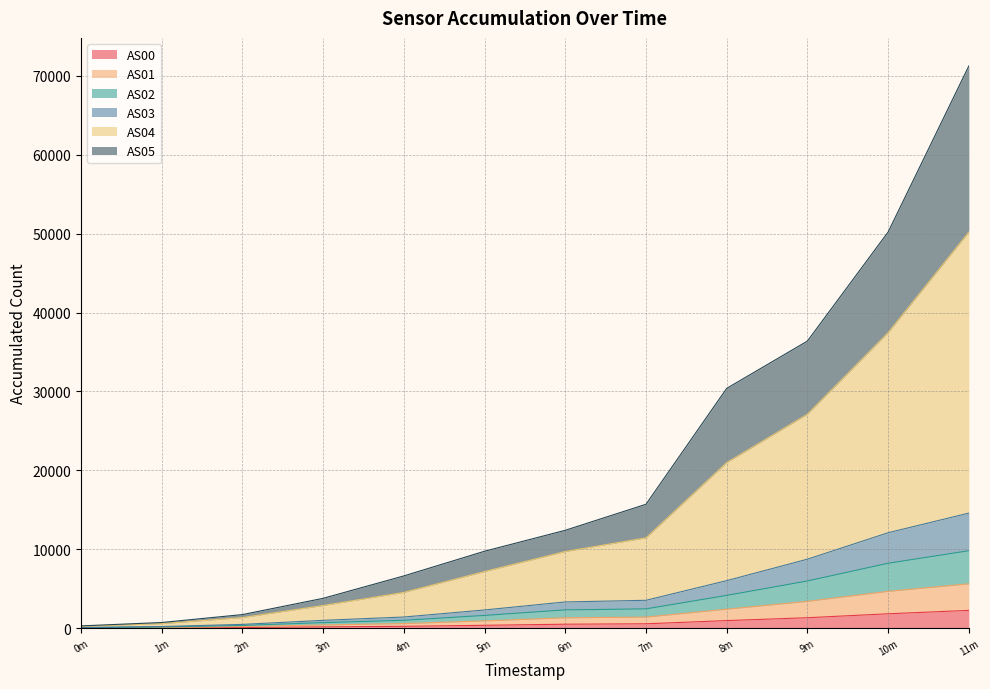

At which category is the sum across all series the highest?

11m